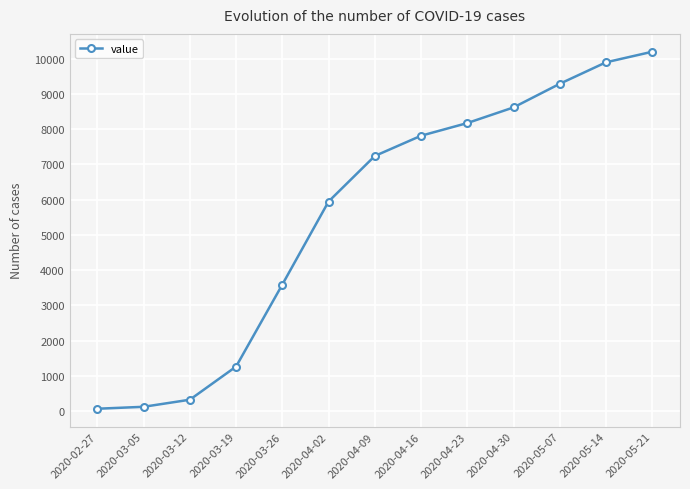

Which has a higher value, 2020-05-21 or 2020-05-14?

2020-05-21